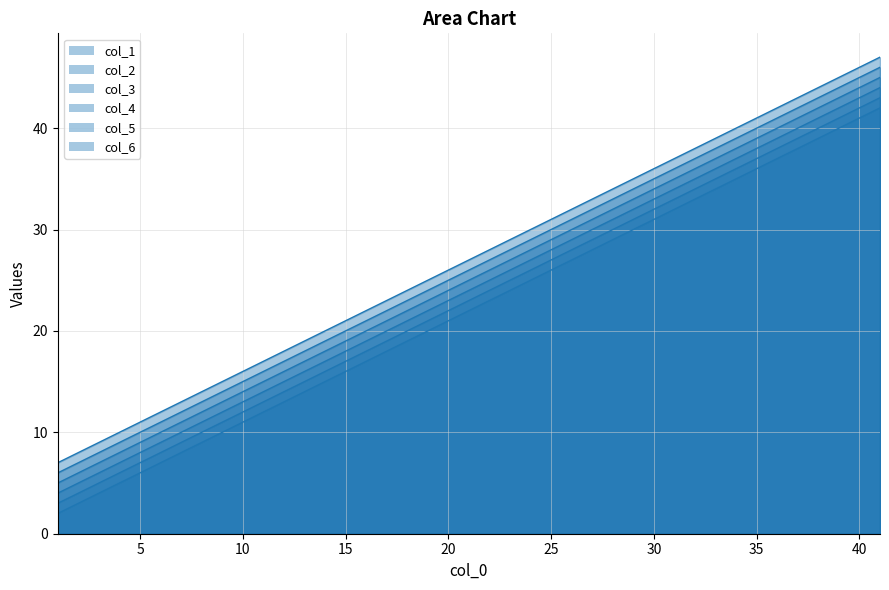

What is the sum of the col_3 values at 17 and 25?

48